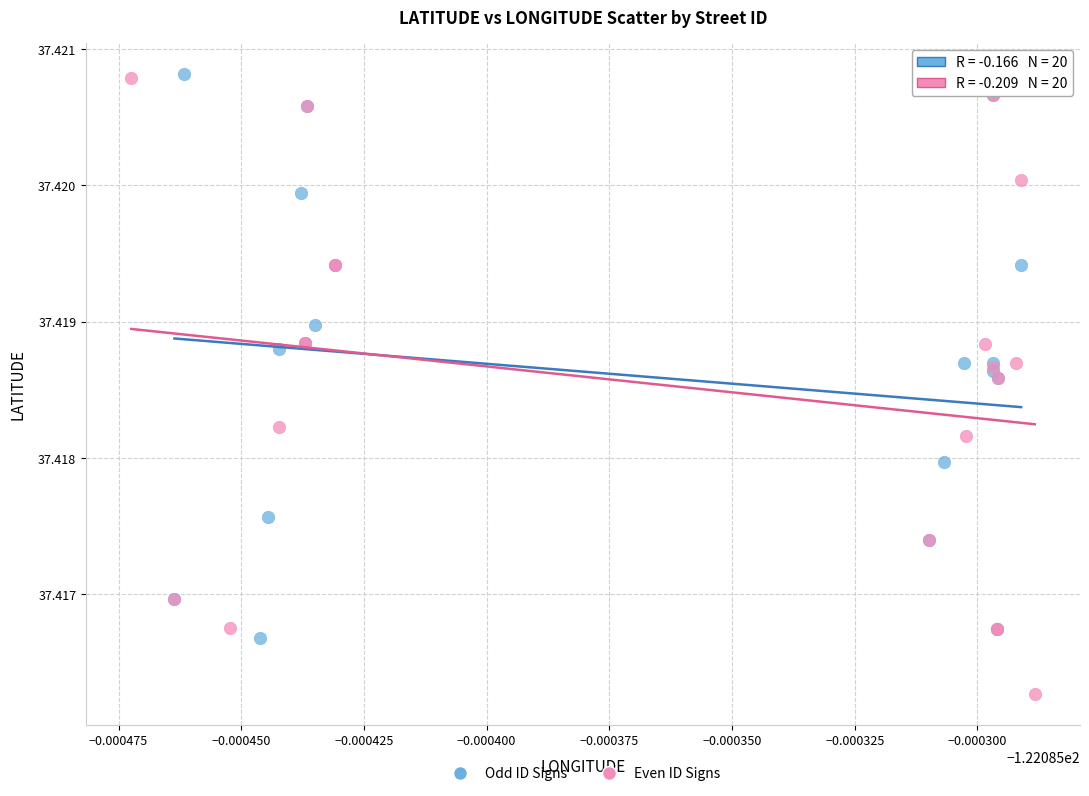

Which series contains the lowest Y value?

Even ID Signs